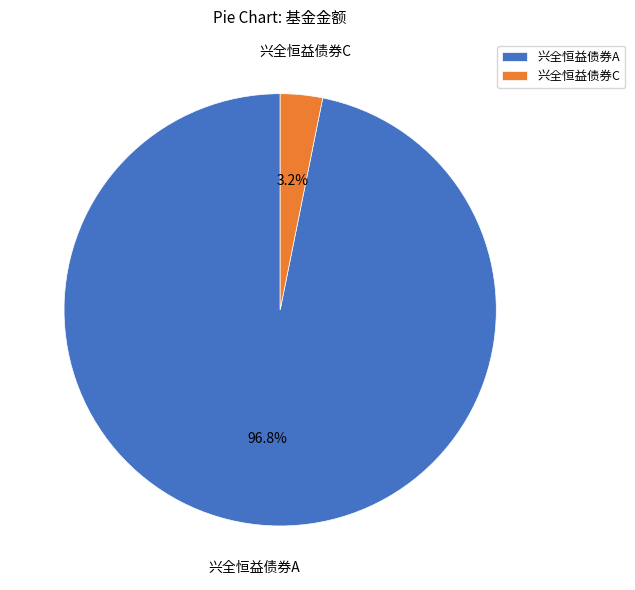

Which category has the smallest portion of the pie?

兴全恒益债券C